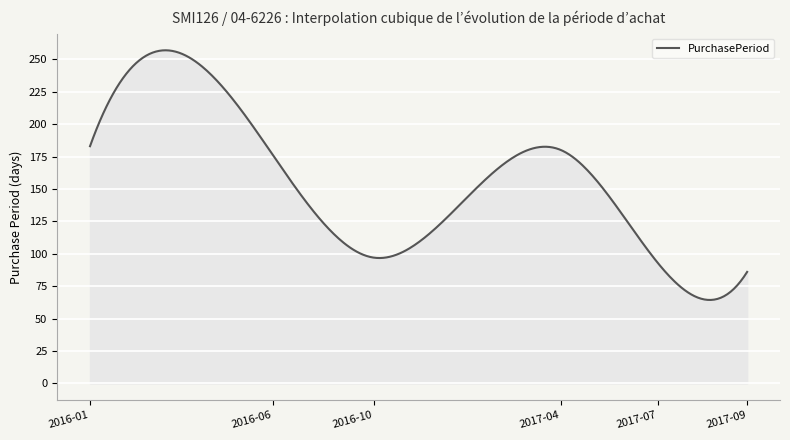

What is the minimum value shown in the chart?

64.3